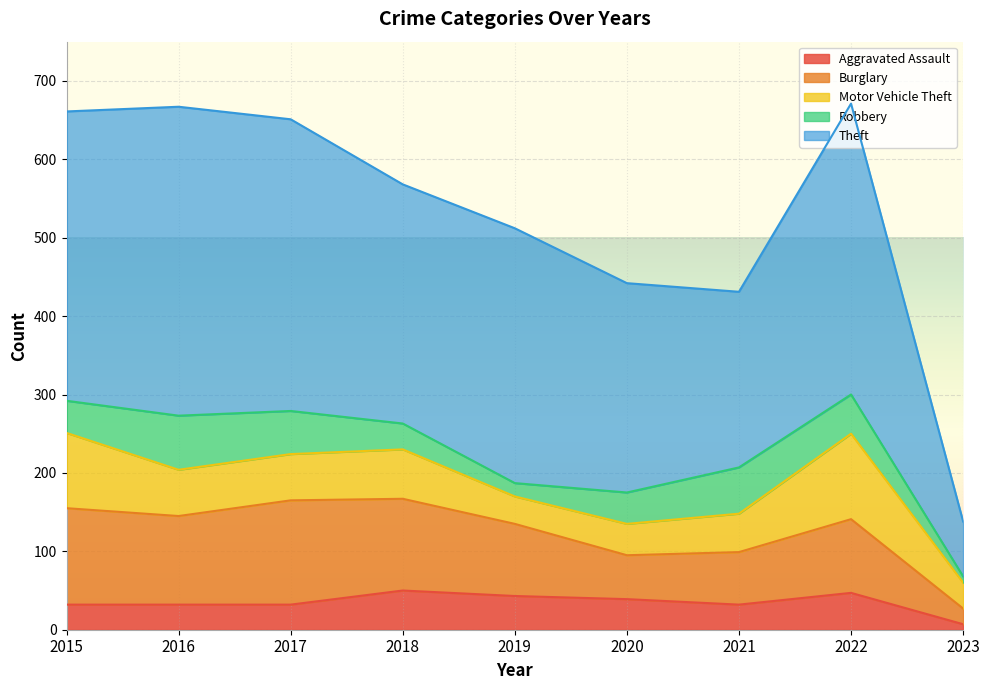

How many values in the Burglary series are below 94?

4